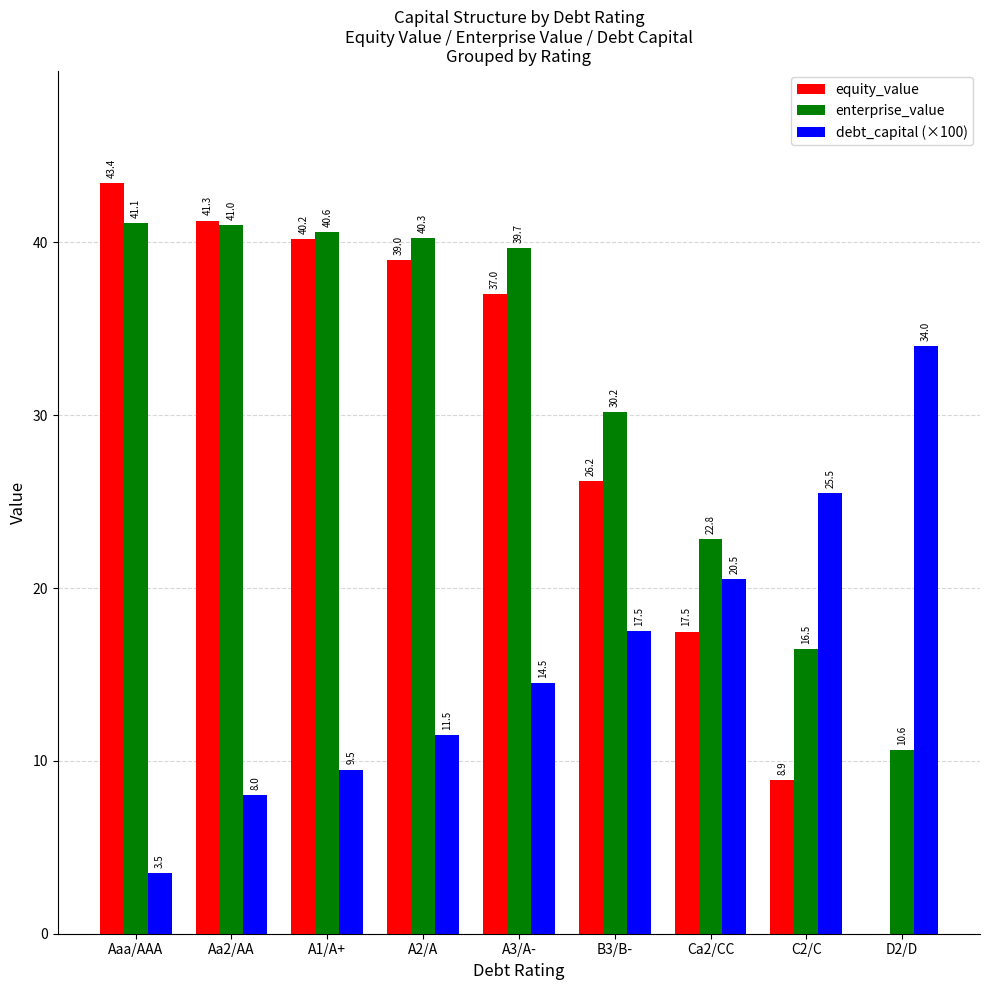

Which label corresponds to the smallest value in the chart?

D2/D